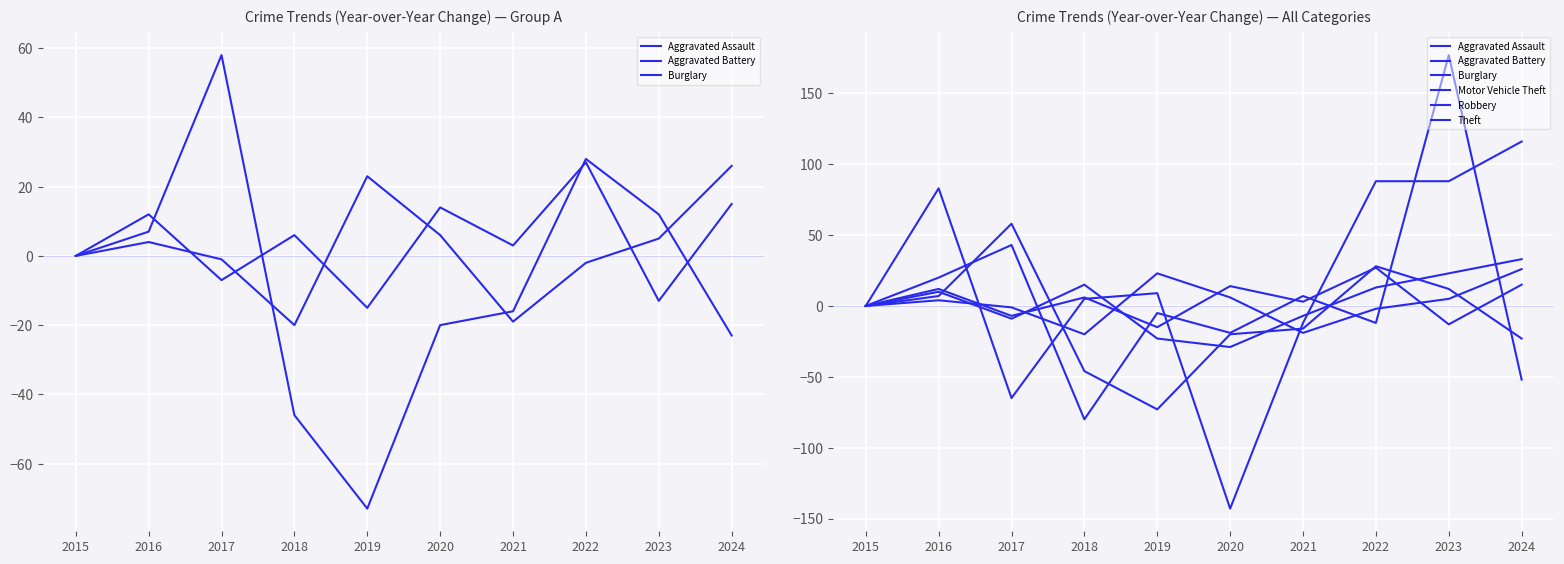

What is the difference between the maximum and minimum values in the Burglary series?

131